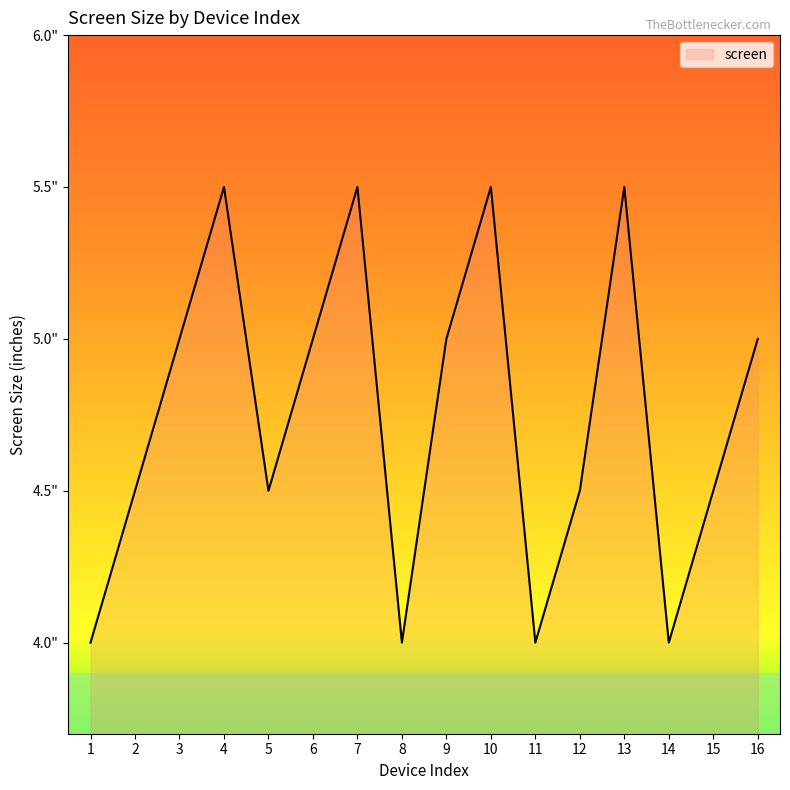

What is the value of the 12th point from the left?

4.5